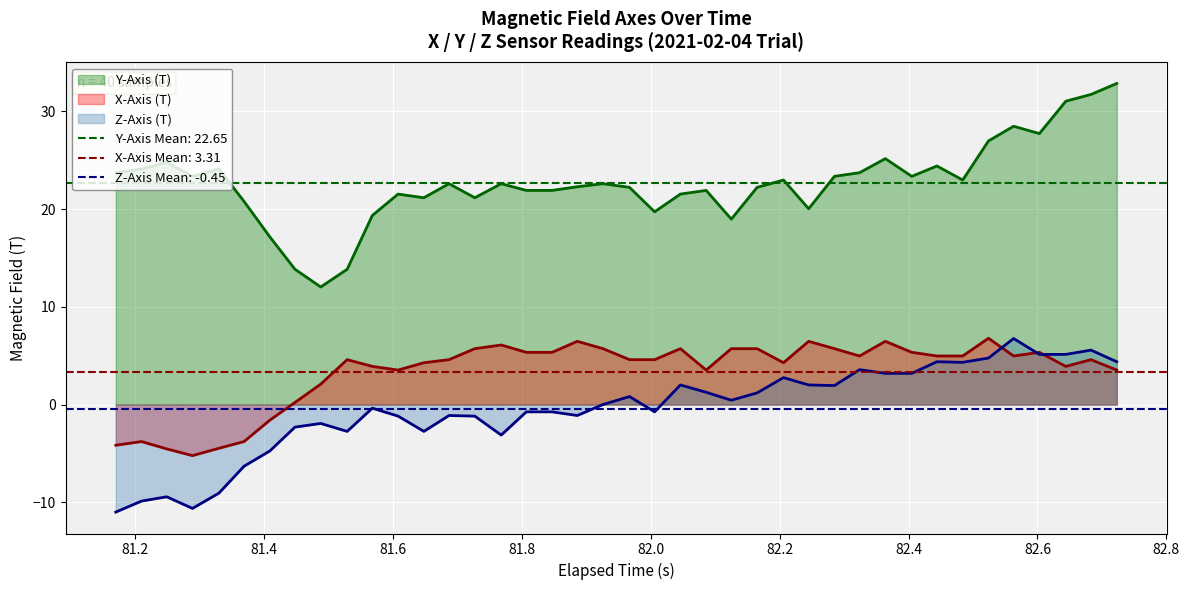

True or false: X-Axis (T) and Y-Axis (T) cross at least once.

False